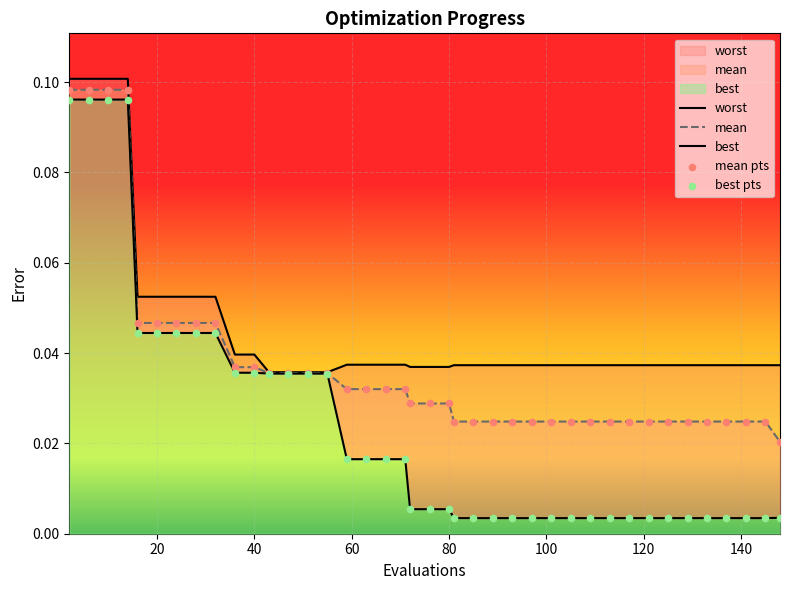

Which series contains the lowest Y value?

best